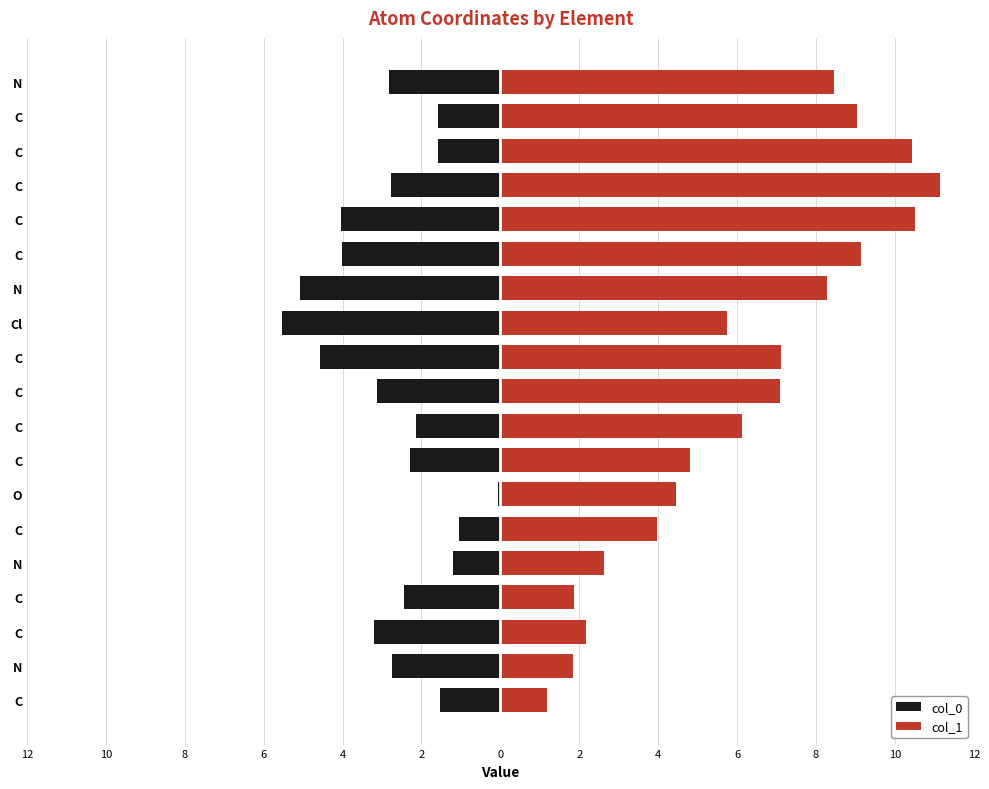

What is the value of the col_1 bar at the 16th from the left?

11.1